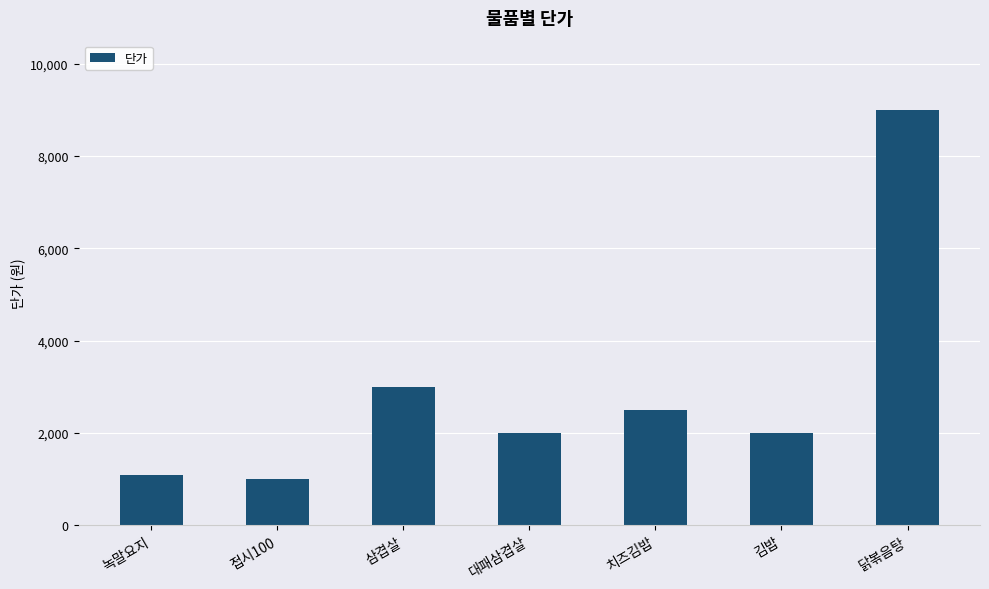

What is the sum of the values at 치즈김밥 and 녹말요지?

3600